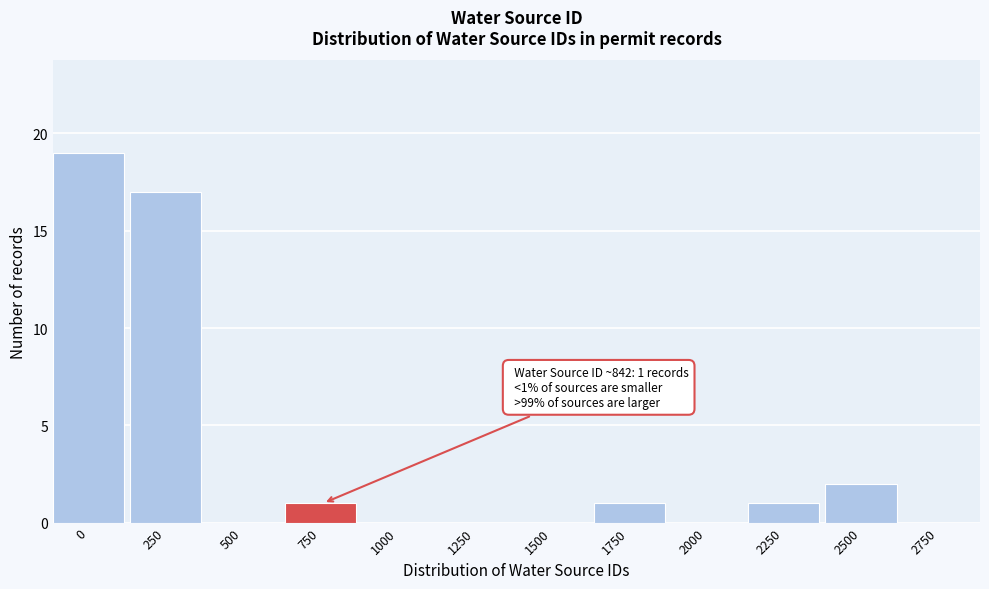

Reading right to left, transcribe all the data shown in this chart.

2750=0	2500=2	2250=1	2000=0	1750=1	1500=0	1250=0	1000=0	750=1	500=0	250=17	0=19